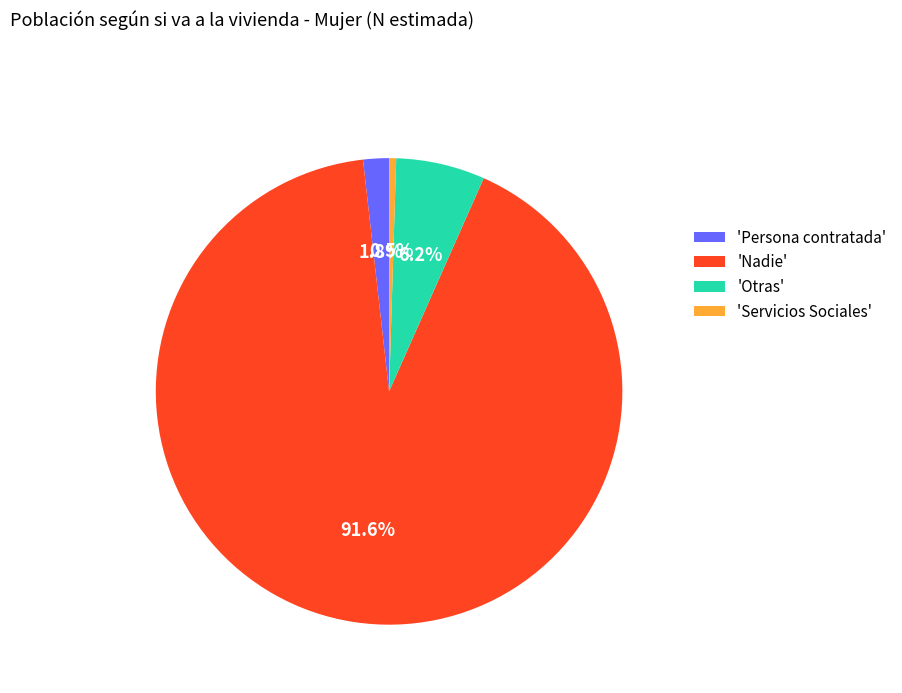

Combined, do 'Persona contratada' and 'Otras' account for over 50%?

No